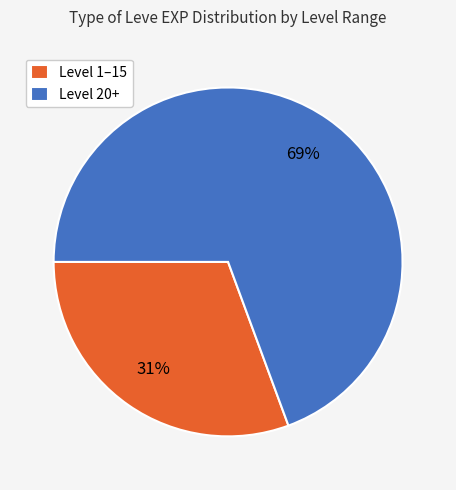

Which slice is the smallest?

Level 1–15